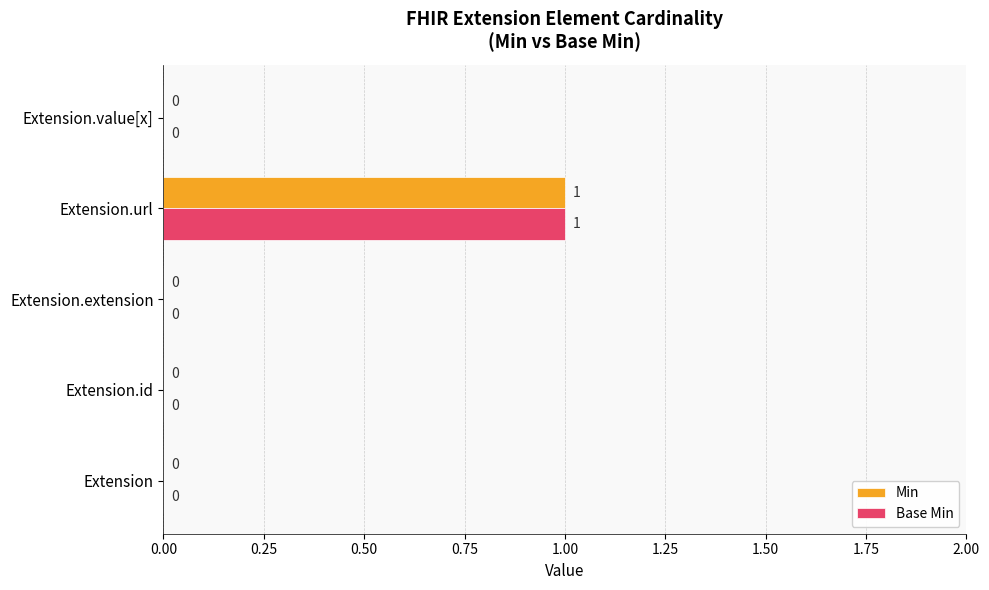

At which category is the sum across all series the highest?

Extension.url